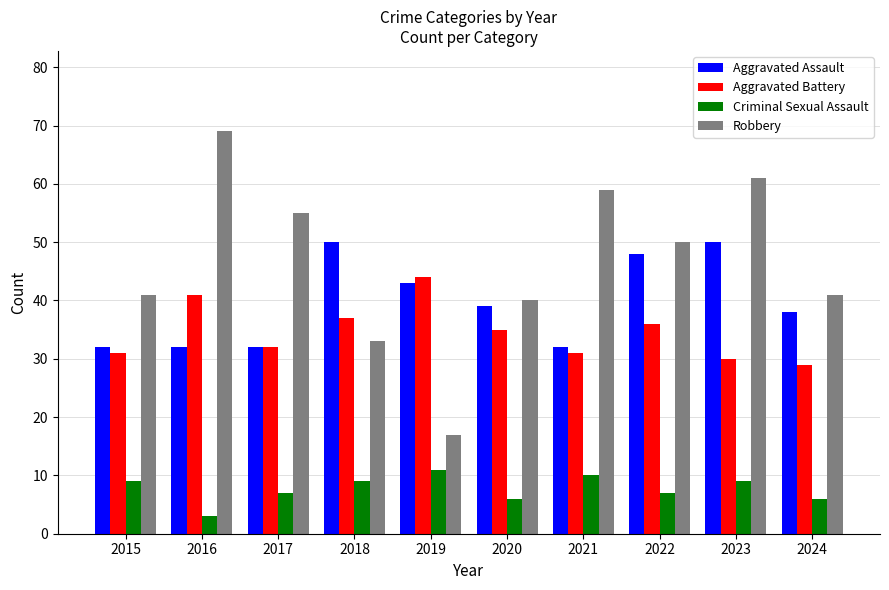

Reading left to right, extract all data points from this chart.

Aggravated Assault: 2015=32	2016=32	2017=32	2018=50	2019=43	2020=39	2021=32	2022=48	2023=50	2024=38
Aggravated Battery: 2015=31	2016=41	2017=32	2018=37	2019=44	2020=35	2021=31	2022=36	2023=30	2024=29
Criminal Sexual Assault: 2015=9	2016=3	2017=7	2018=9	2019=11	2020=6	2021=10	2022=7	2023=9	2024=6
Robbery: 2015=41	2016=69	2017=55	2018=33	2019=17	2020=40	2021=59	2022=50	2023=61	2024=41